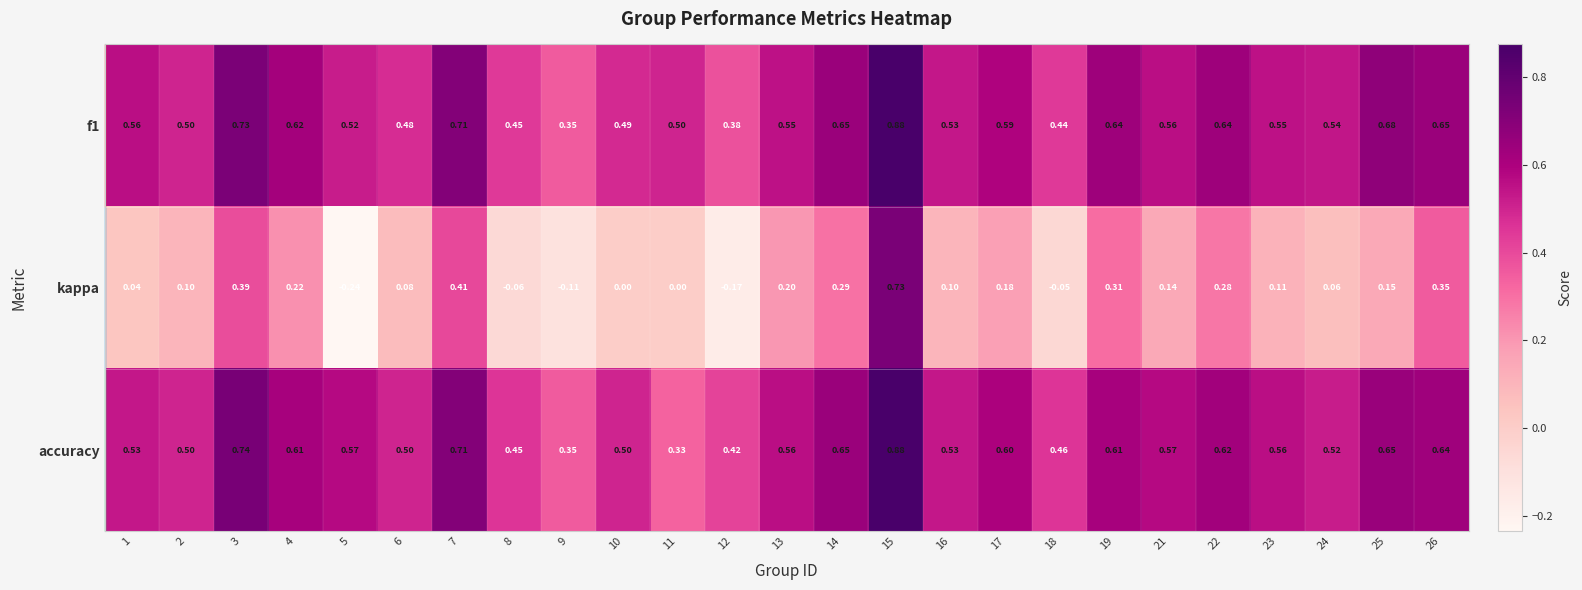

Which series has the widest spread of values?

kappa